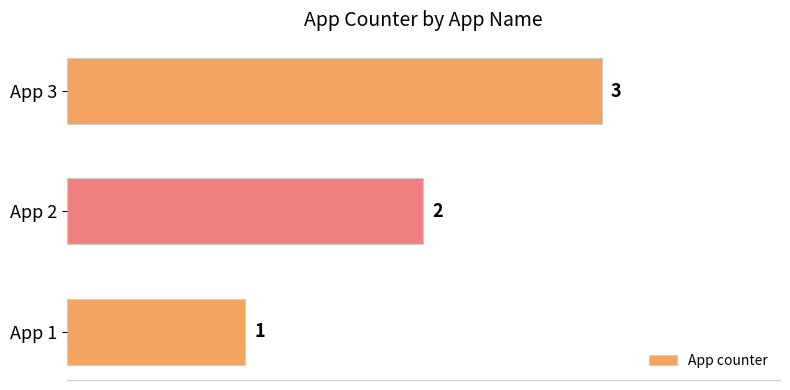

Are the bars grouped side by side (vs. stacked)?

No